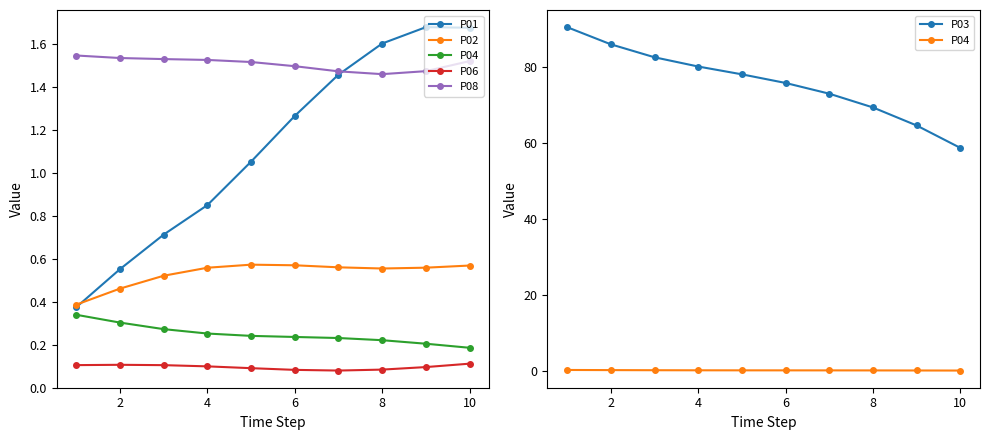

Which has a higher value, 4 or 10?

10